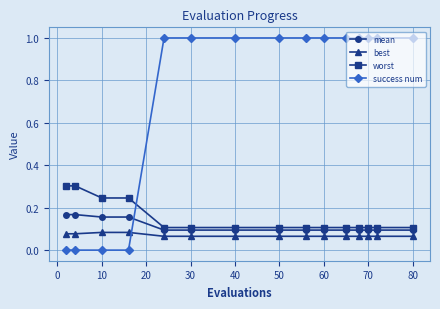

Which series has the largest total across all categories?

success num